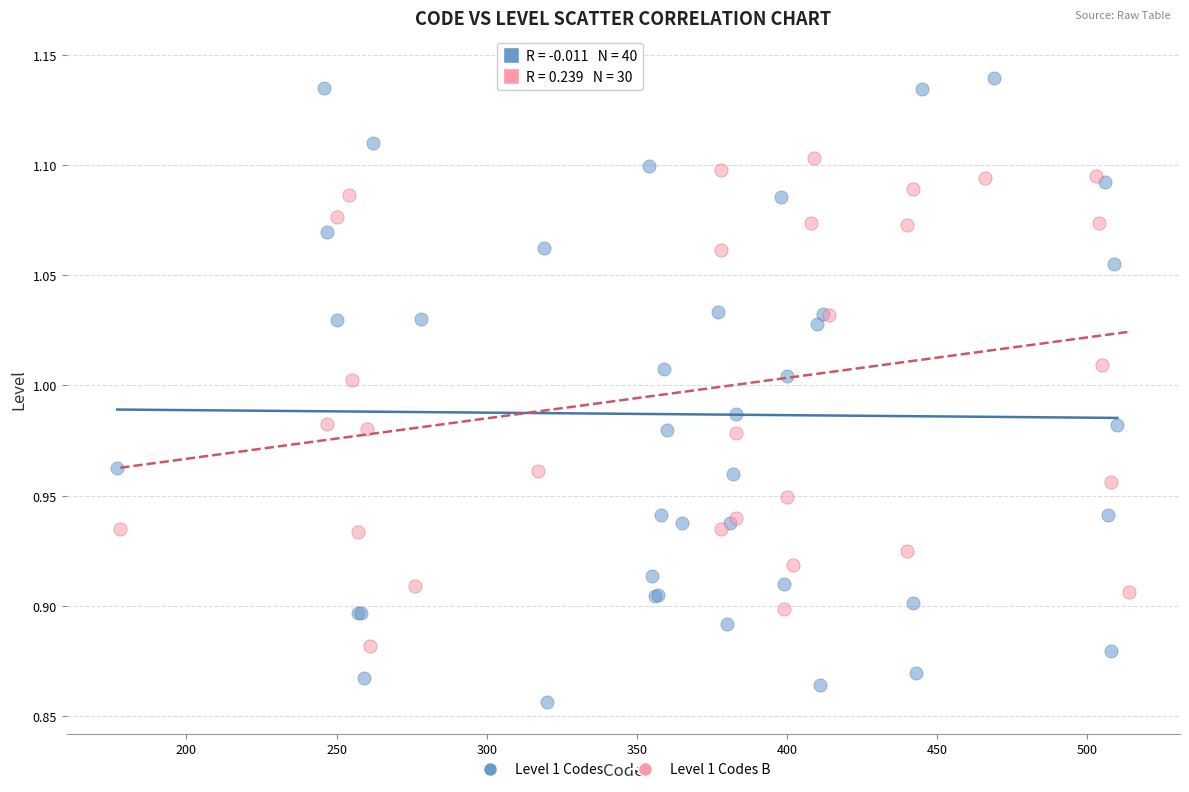

Which series contains the lowest Y value?

Level 1 Codes